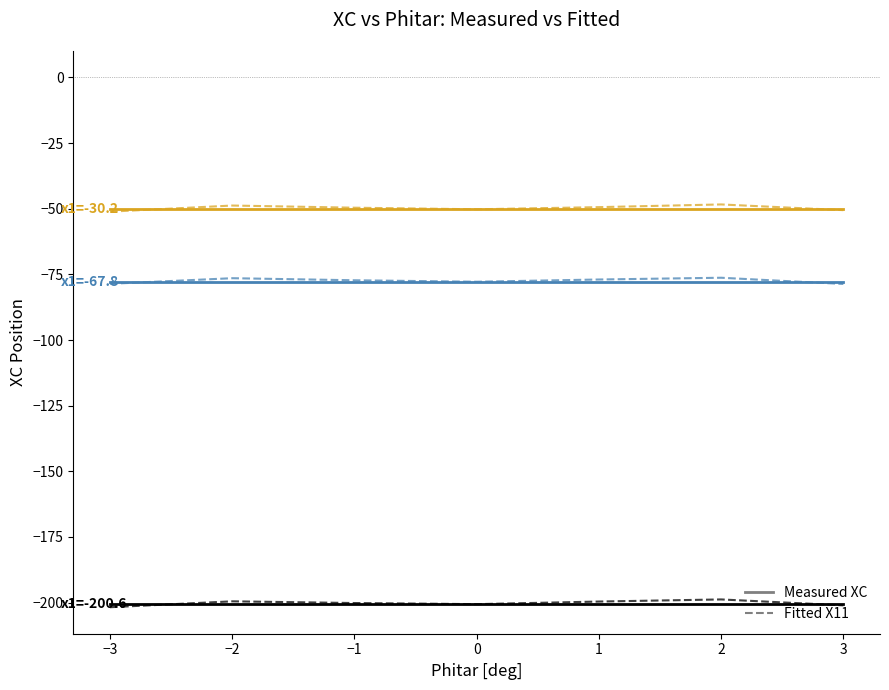

At which category is the sum across all series the highest?

2